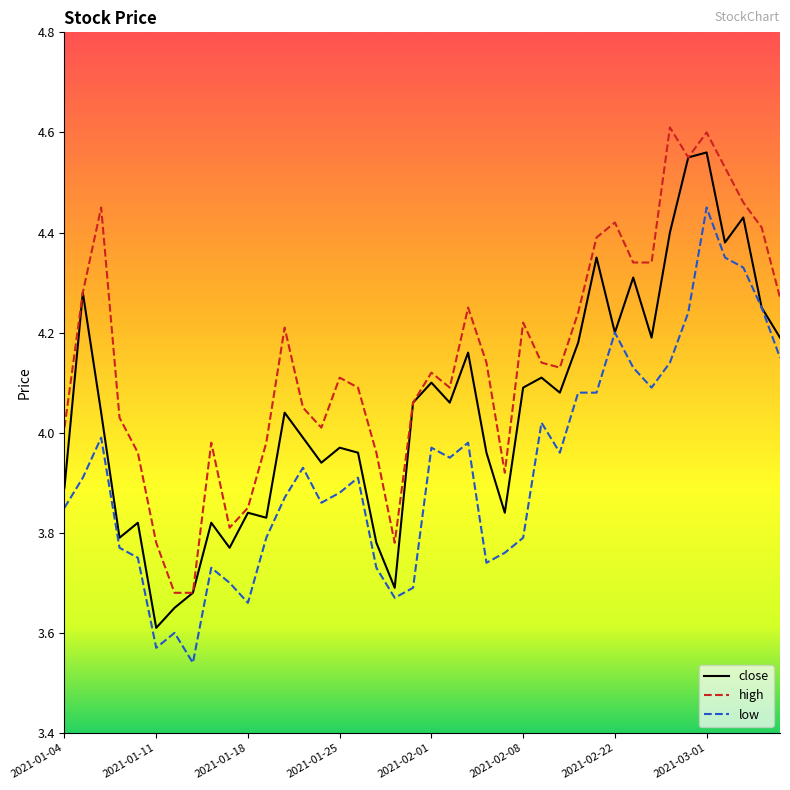

True or false: high and low cross at least once.

False